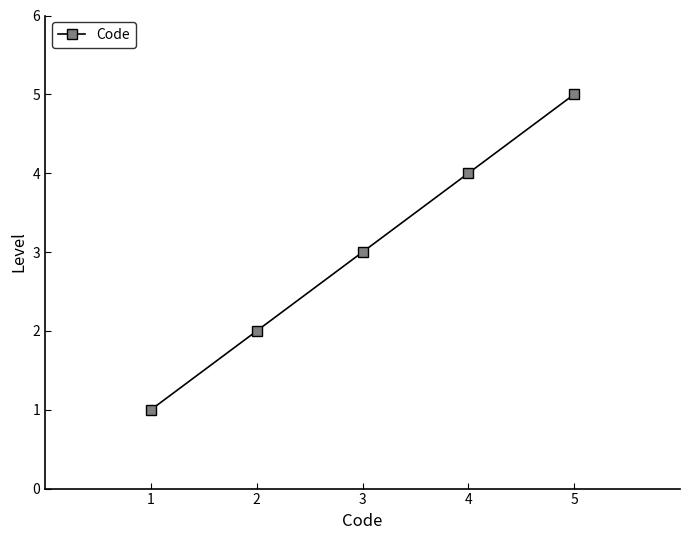

What is the minimum value shown in the chart?

1